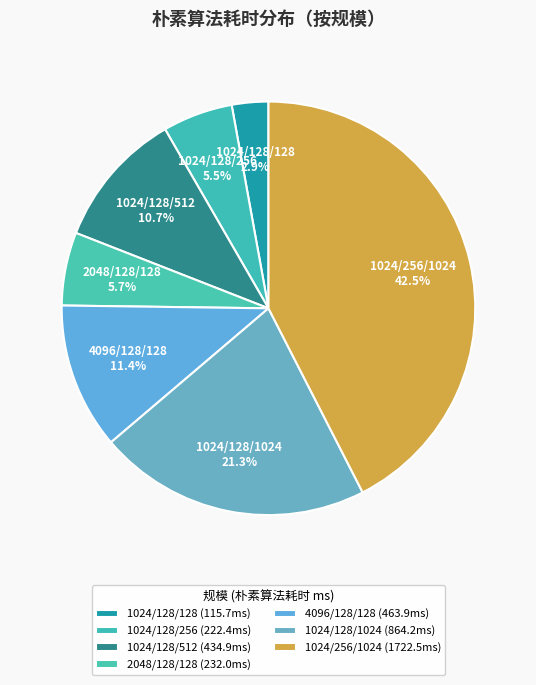

To the nearest percent, what is the difference between the largest and smallest slice percentages?

40%